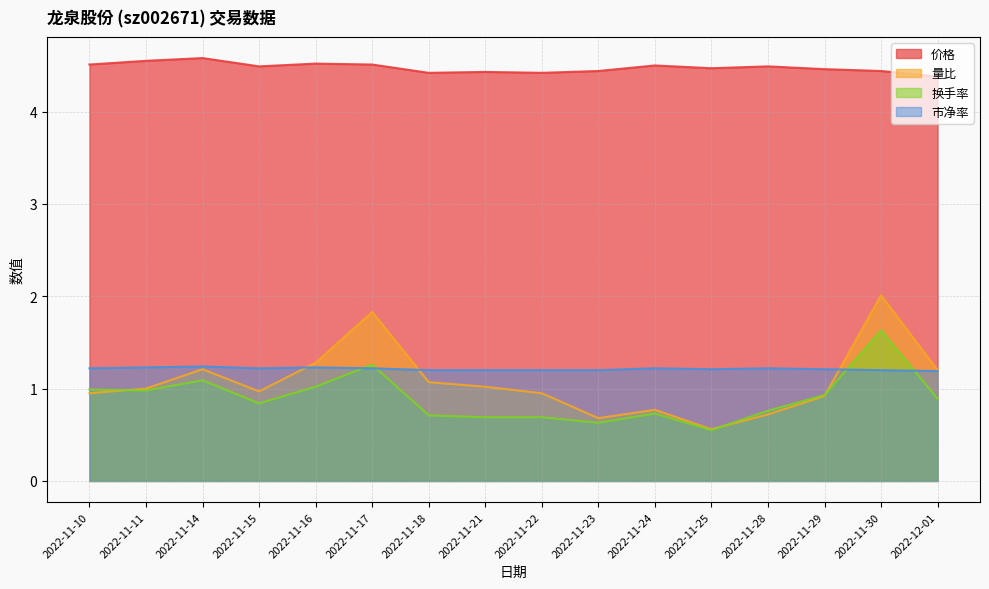

Is it true that 总市值(亿元) equals 0.5 at 2022-11-30?

False